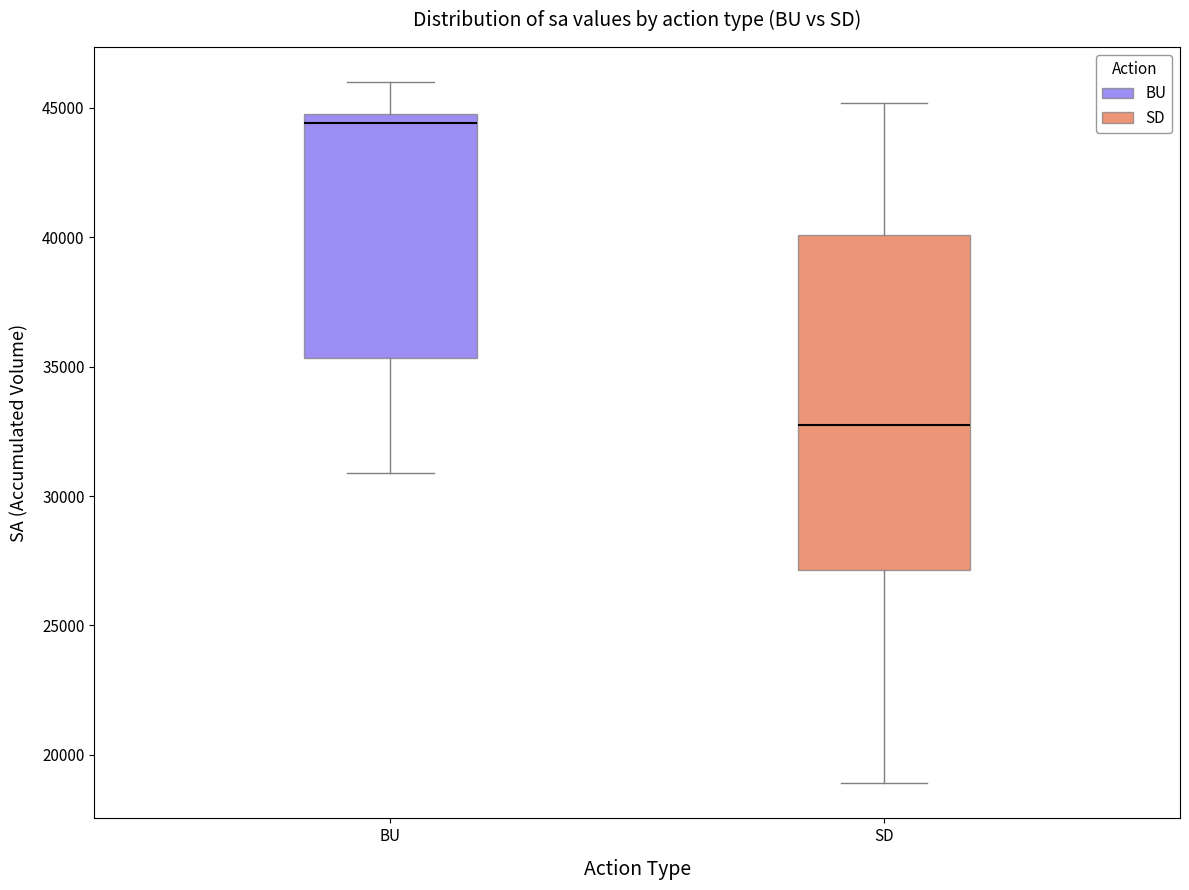

Reading left to right, transcribe this box plot: for each box, give where its median line is, the range the box spans, and where its two whiskers end, as read against the y-axis. The values are not printed on the chart, so give them approximately, as read against the axis.

BU: median 44500, box 35500 to 45000, whiskers 31000 to 46000
SD: median 33000, box 27000 to 40000, whiskers 19000 to 45000